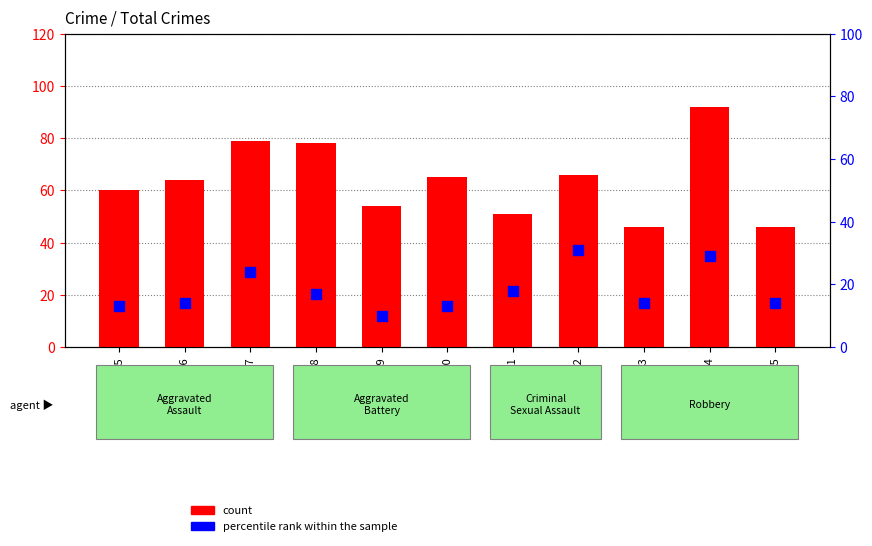

Which series has the largest total across all categories?

count